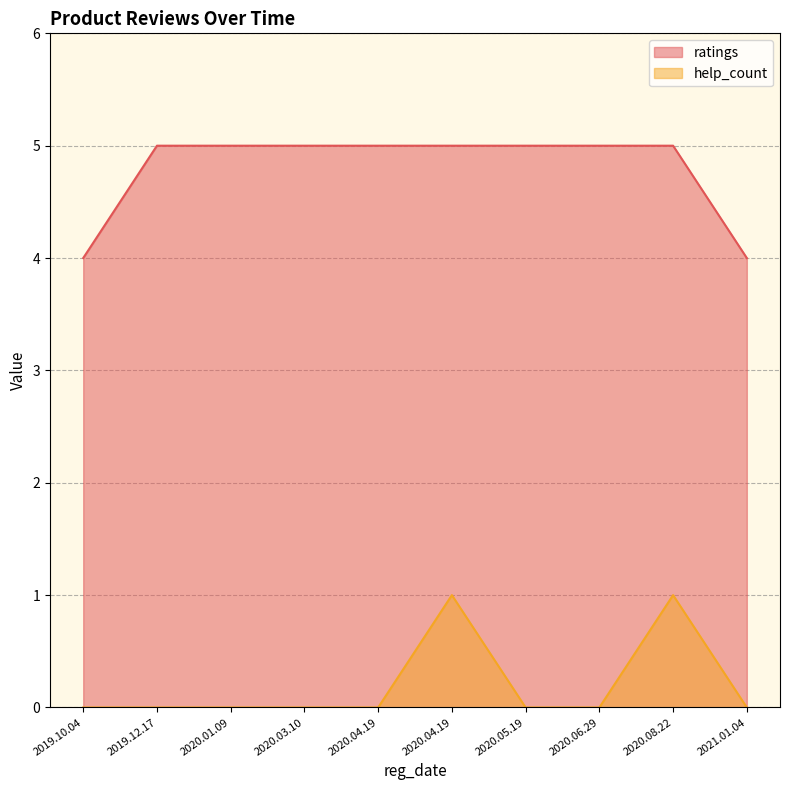

At 2020.06.29, list the series in order from largest to smallest.

ratings, help_count